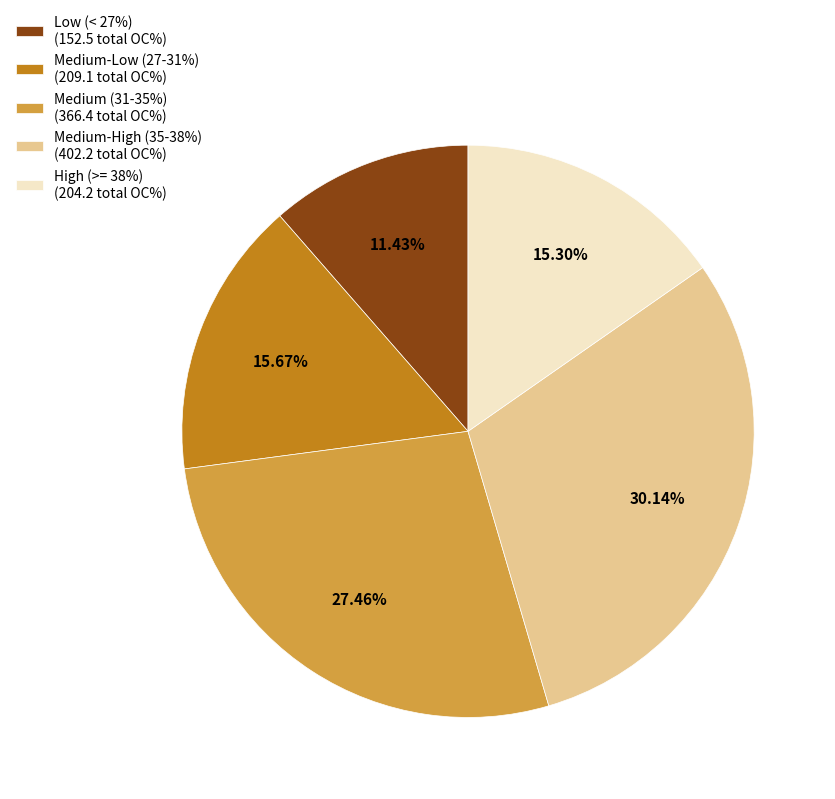

Combined, do Low (< 27%) (152.5 total OC%) and Medium-High (35-38%) (402.2 total OC%) account for over 50%?

No